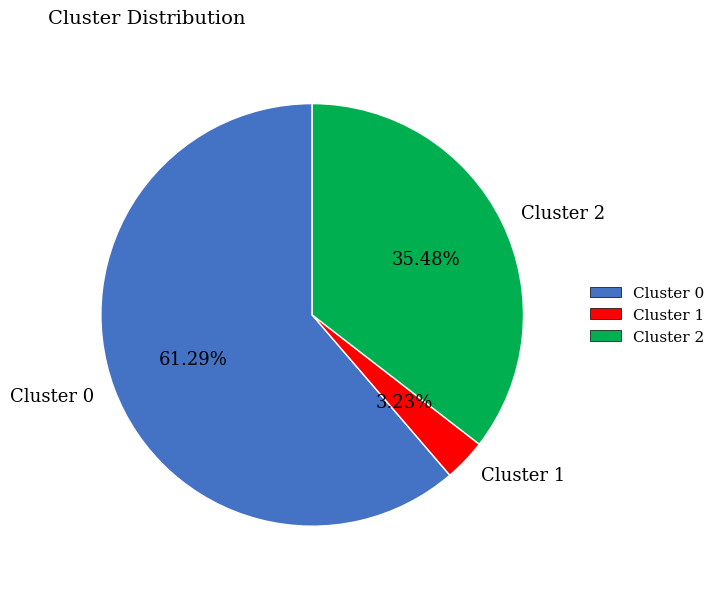

What is the majority slice?

Cluster 0